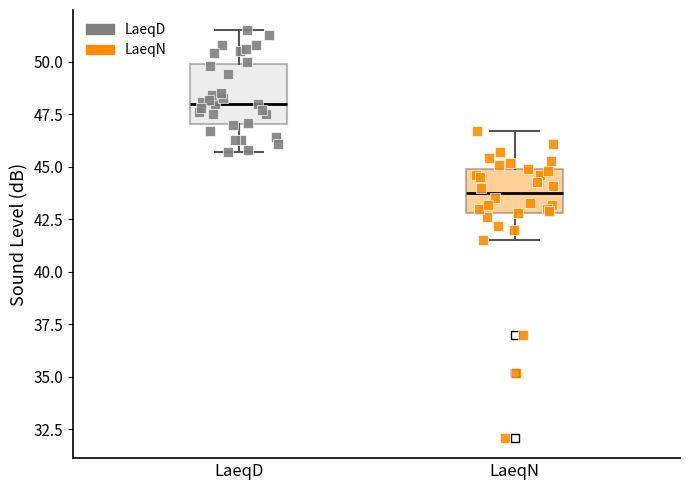

Reading left to right, read every box against the y-axis: the position of its median line, the range the box covers, and the ends of its whiskers. The values are not printed on the chart, so give them approximately, as read against the axis.

LaeqD: median 48.0, box 47.0 to 50.0, whiskers 45.5 to 51.5
LaeqN: median 44.0, box 43.0 to 45.0, whiskers 41.5 to 46.5